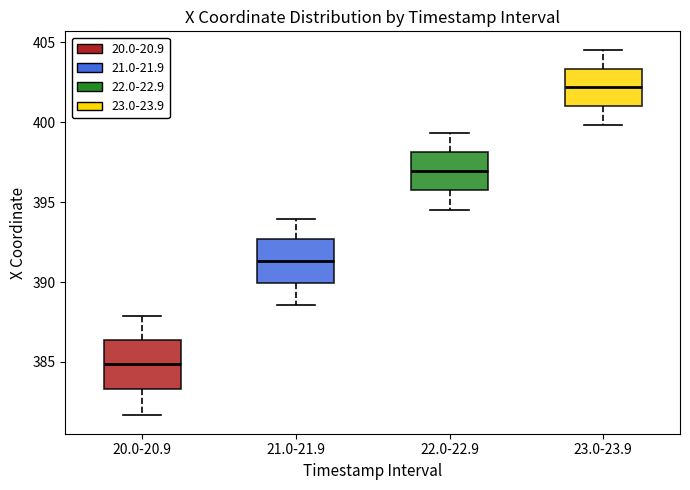

Which box's median line is the highest?

23.0-23.9